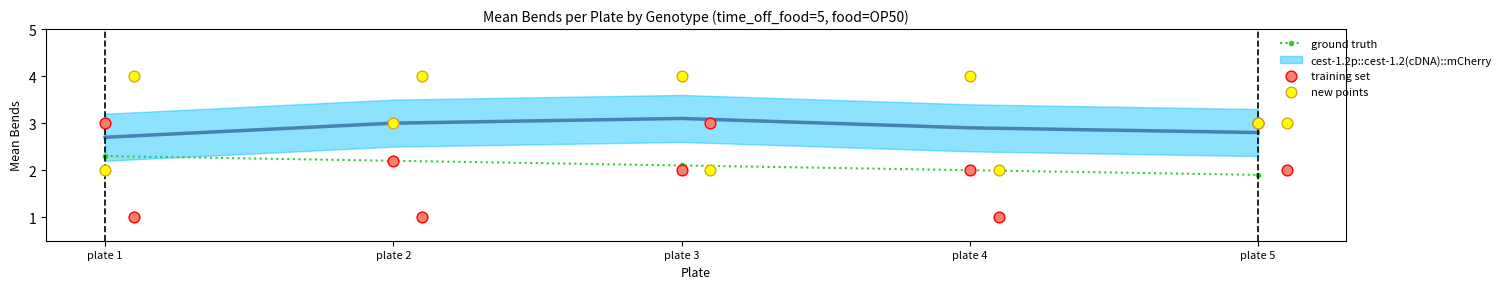

At which category is the sum across all series the highest?

plate 2